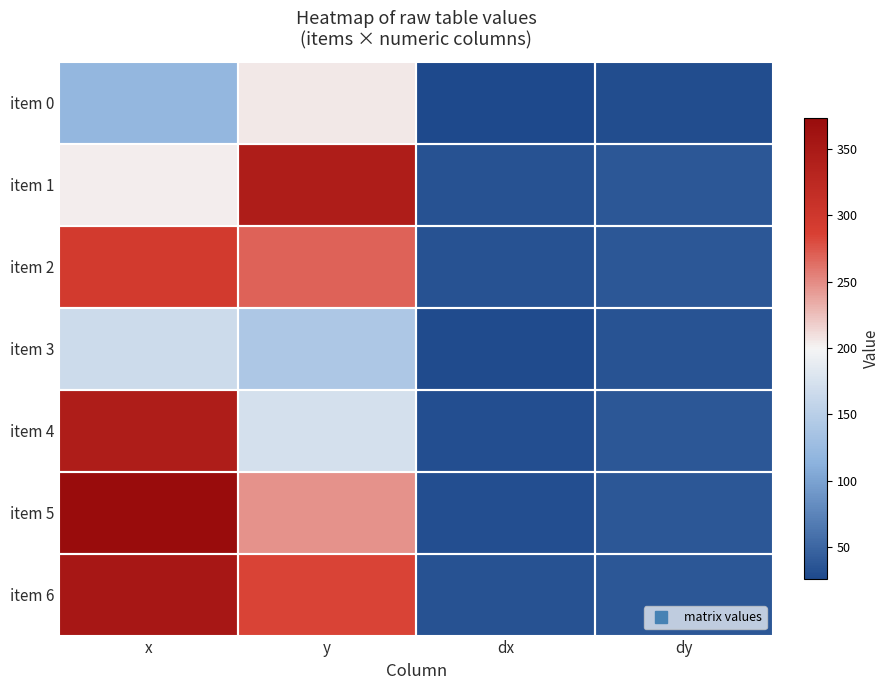

At y, list the series in order from largest to smallest.

item 1, item 6, item 2, item 5, item 0, item 4, item 3